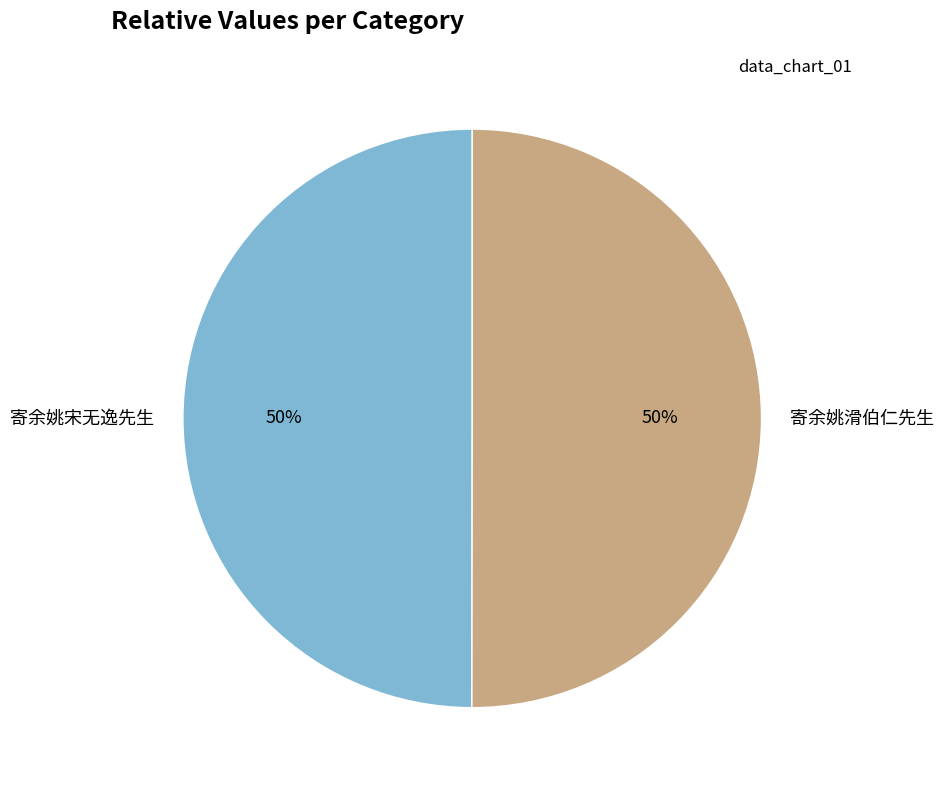

Combined, do 寄余姚滑伯仁先生 and 寄余姚宋无逸先生 account for over 50%?

Yes